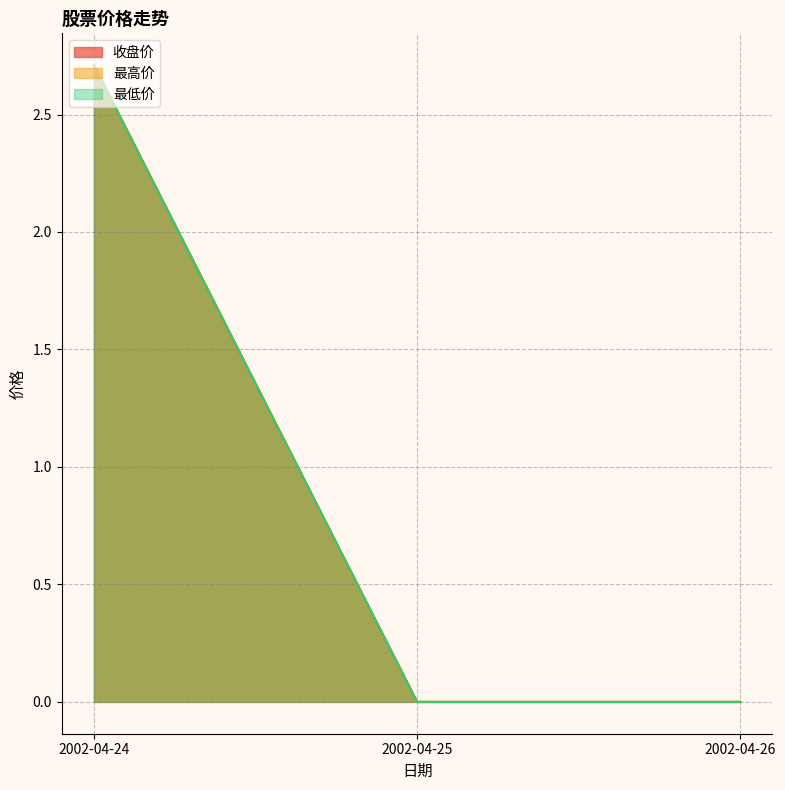

What is the total value across all series at 2002-04-24?

8.1